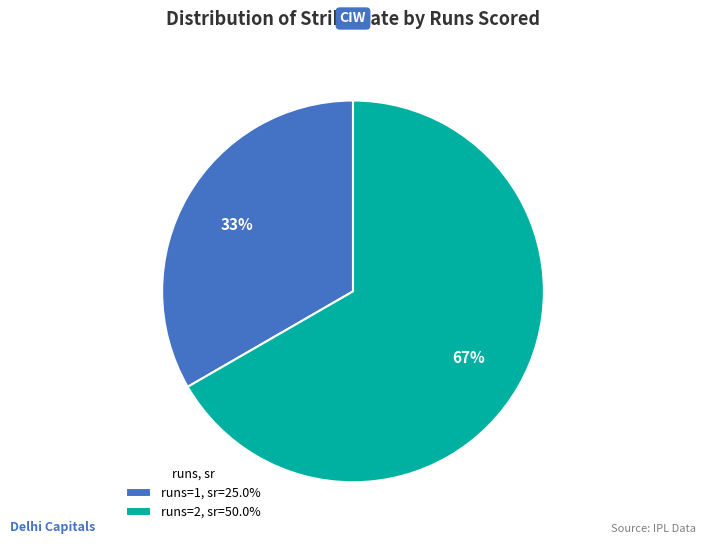

How many segments does this pie chart have?

2